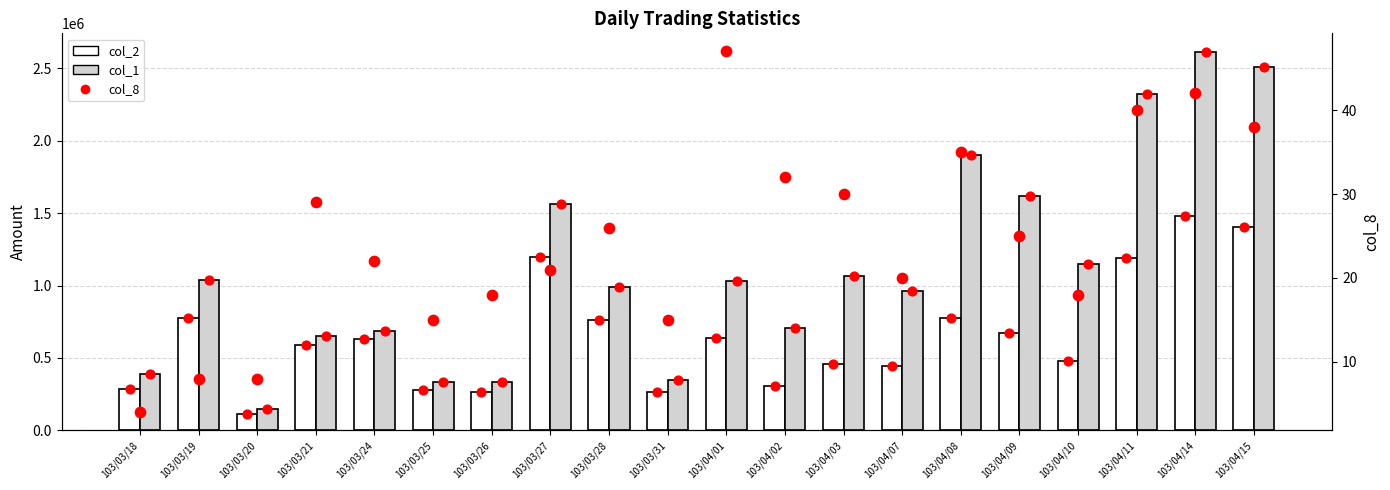

At which category is the sum across all series the highest?

103/04/14